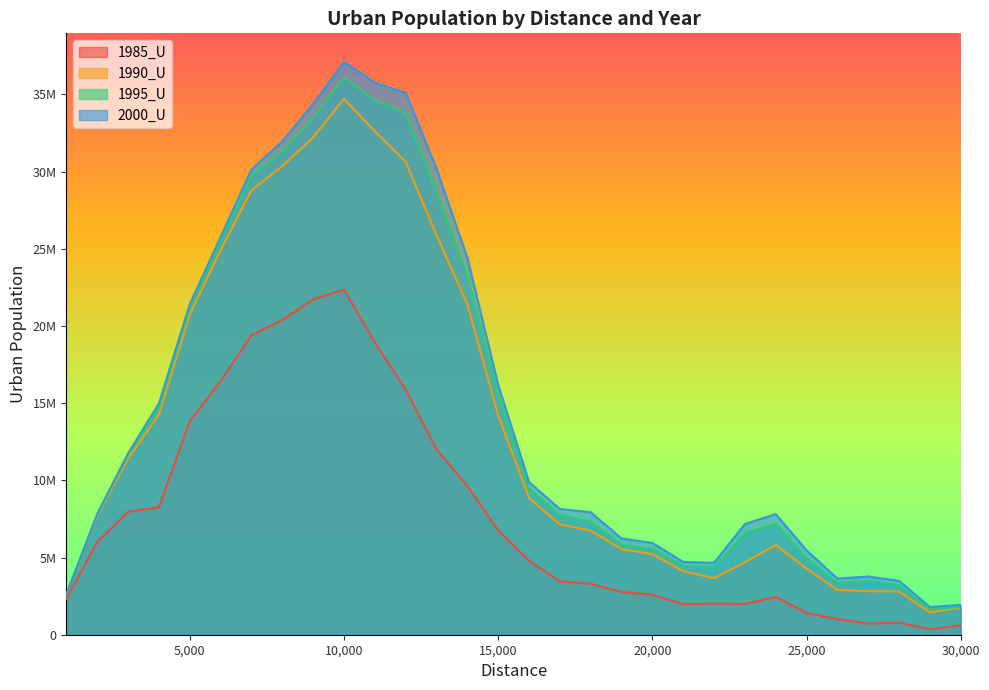

What is the greatest value displayed?

37099017